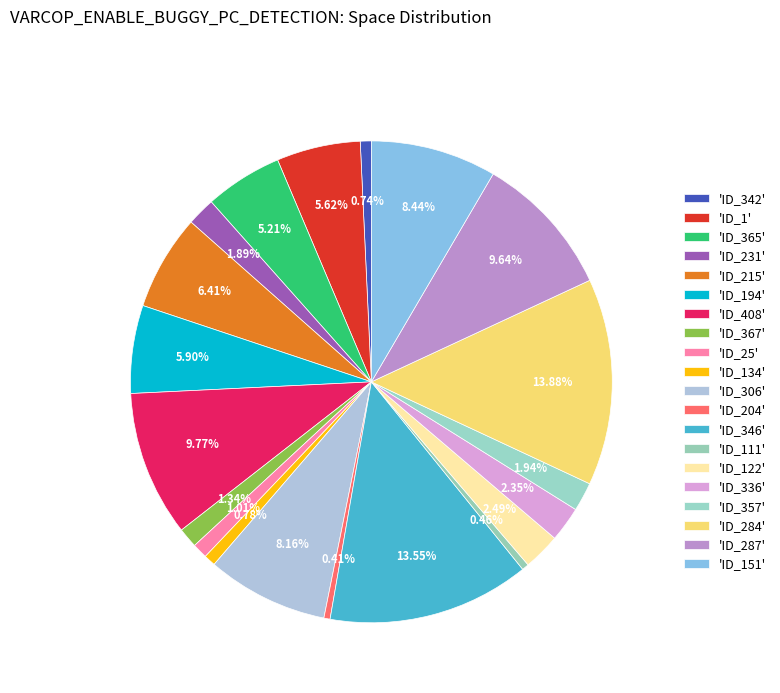

Count the number of slices in the pie.

20